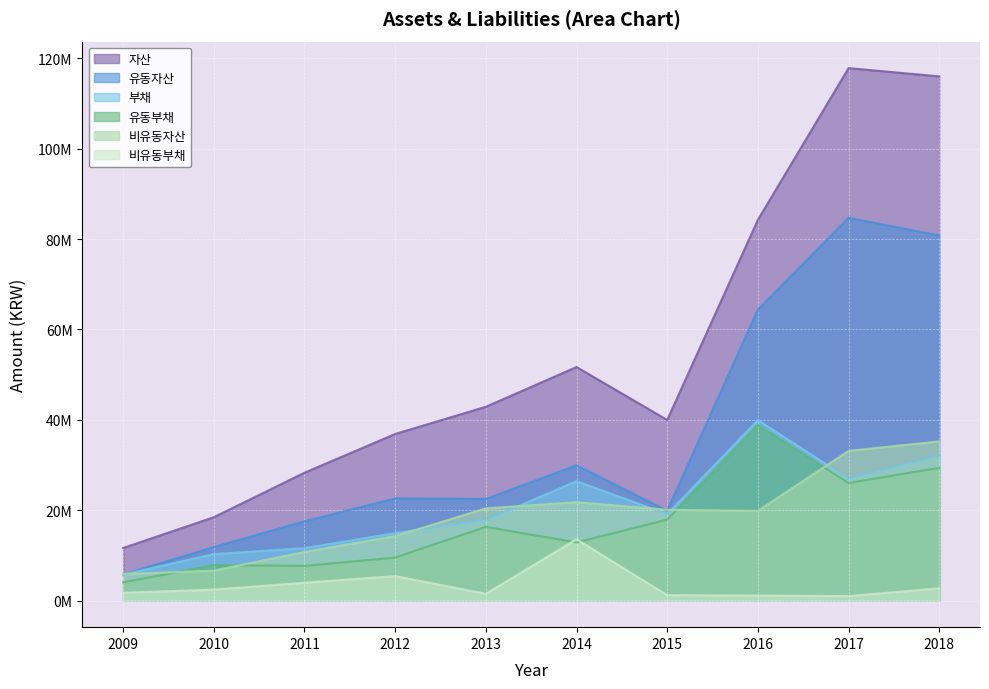

Rank the categories by 자산 value from lowest to highest.

2009, 2010, 2011, 2012, 2015, 2013, 2014, 2016, 2018, 2017